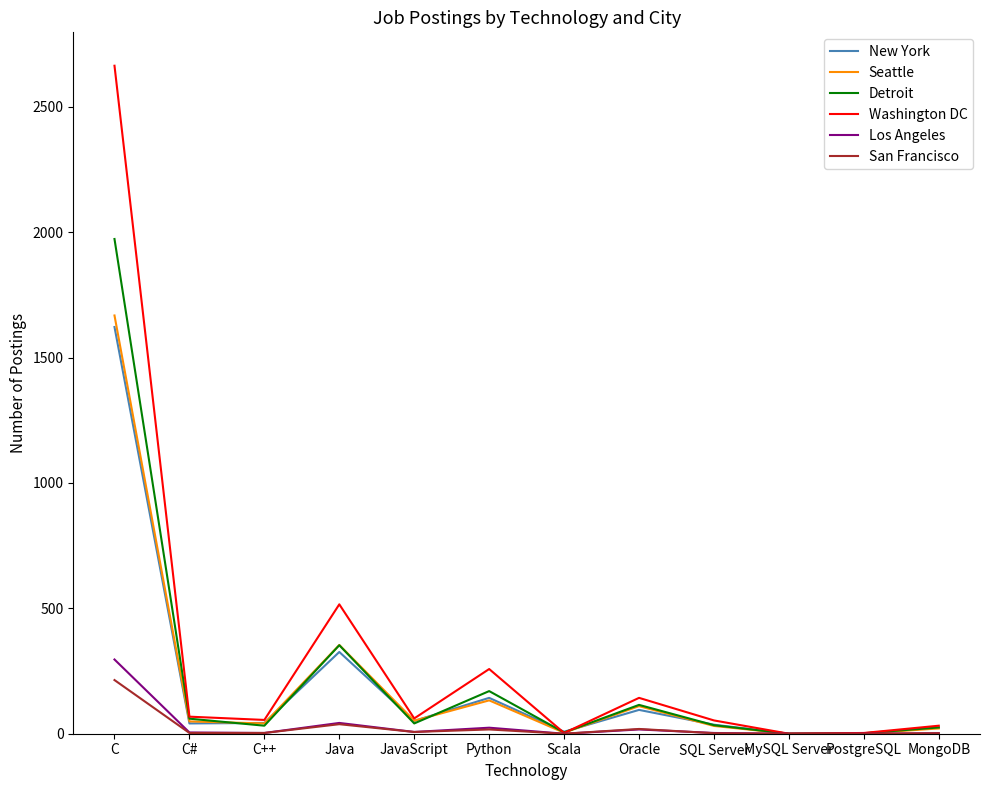

What is the sum of all San Francisco values?

305